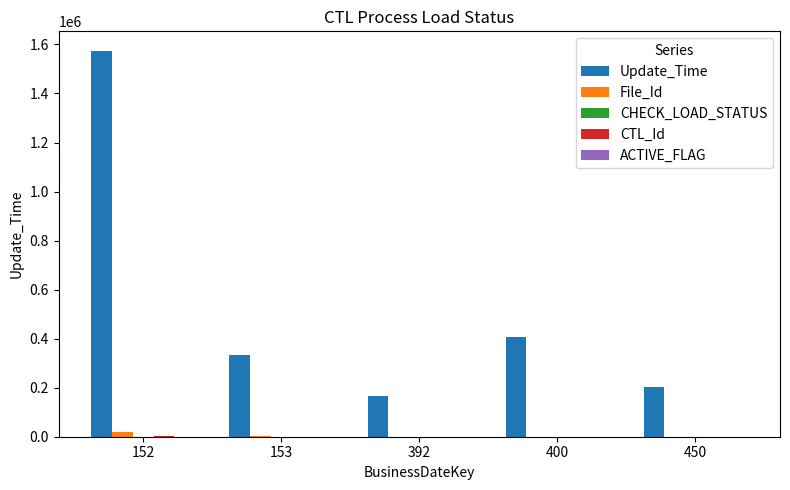

Which series has the largest total across all categories?

Update_Time